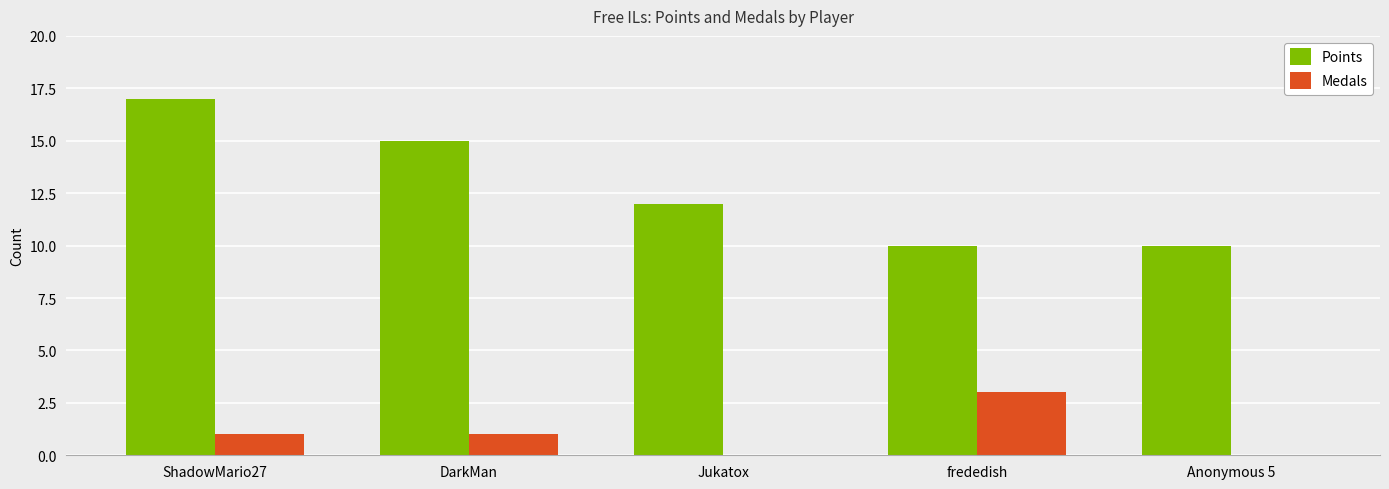

Between ShadowMario27 and frededish, which series saw the biggest shift?

Points